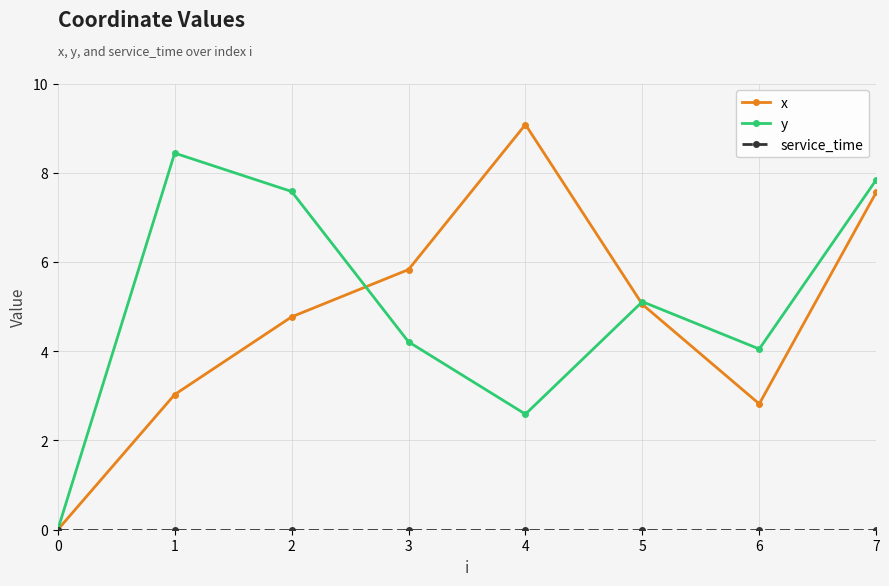

True or false: x has more than 2 points higher than both neighbors.

False